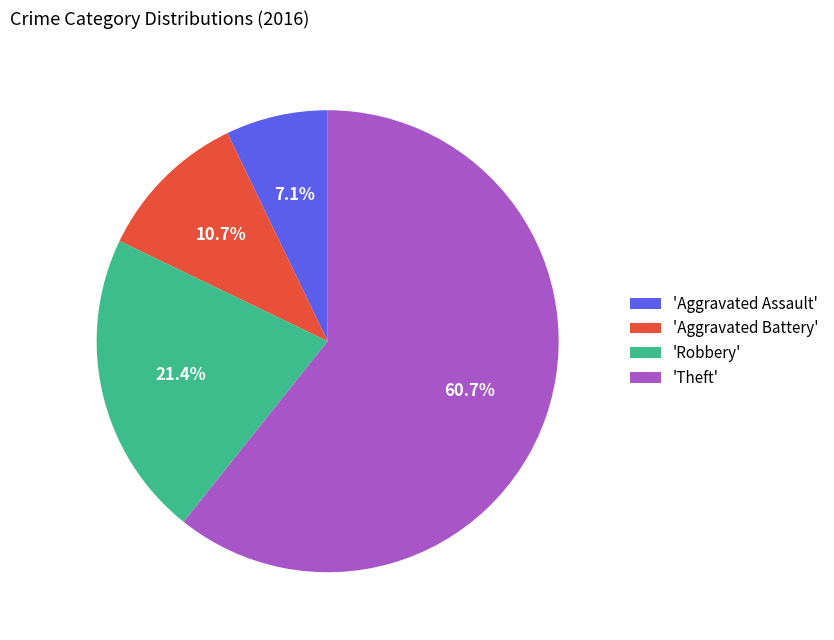

What is the largest slice in the pie chart?

'Theft'